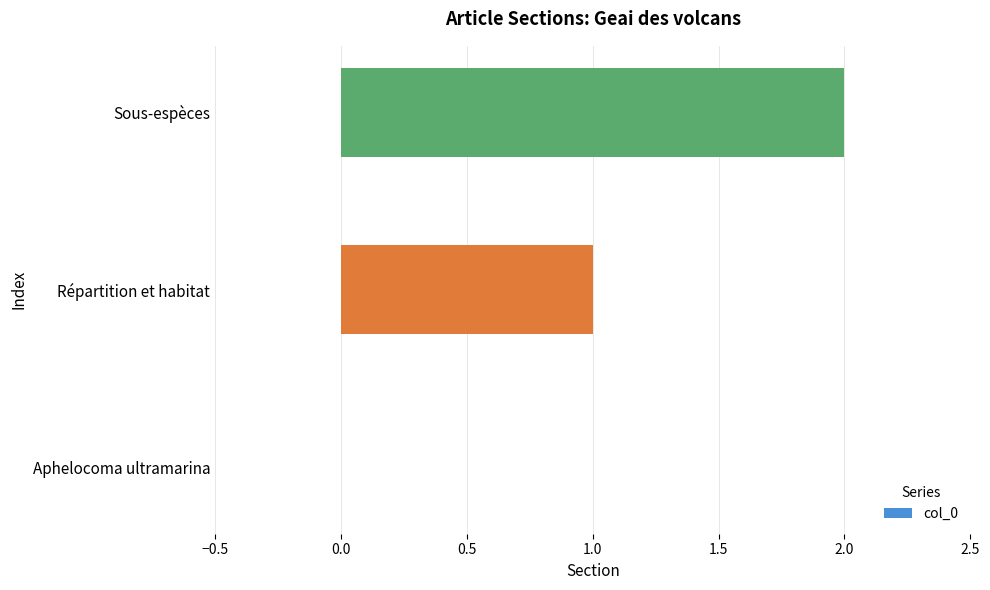

At which category does the chart reach its peak across all series?

Sous-espèces